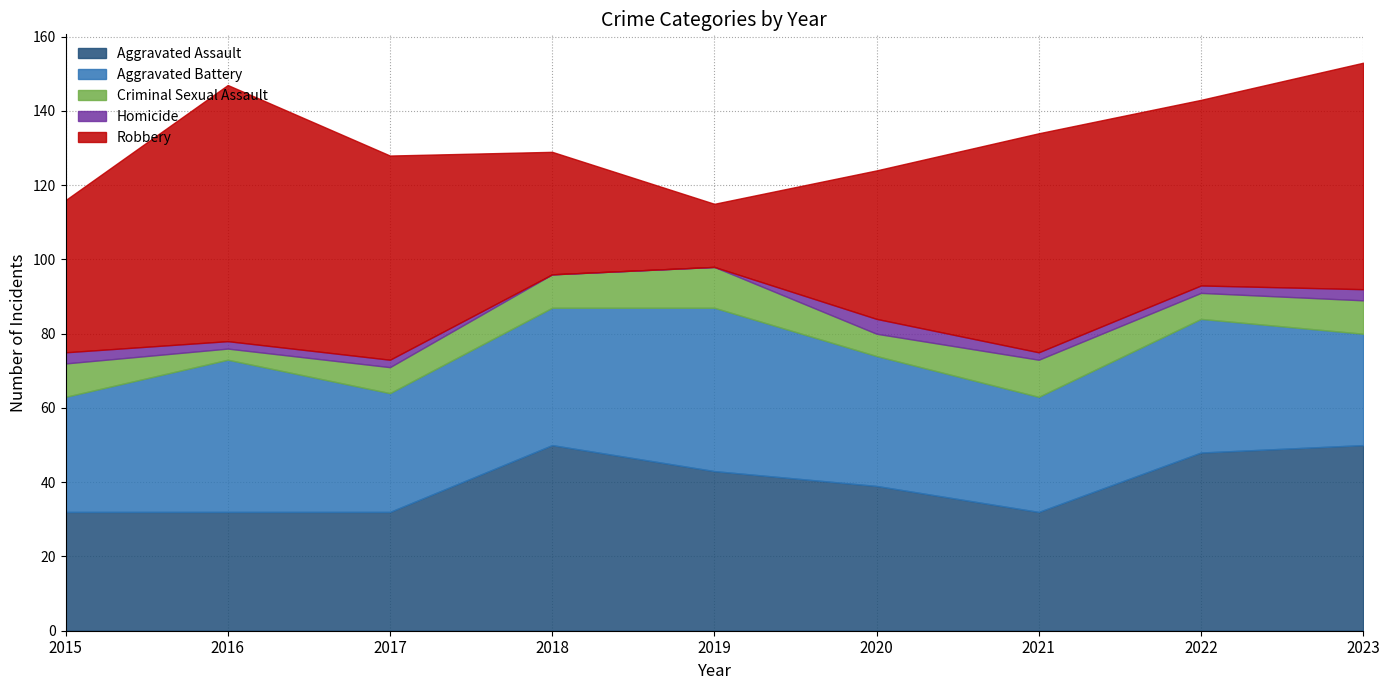

At 2017, list the series in order from smallest to largest.

Homicide, Criminal Sexual Assault, Aggravated Assault, Aggravated Battery, Robbery